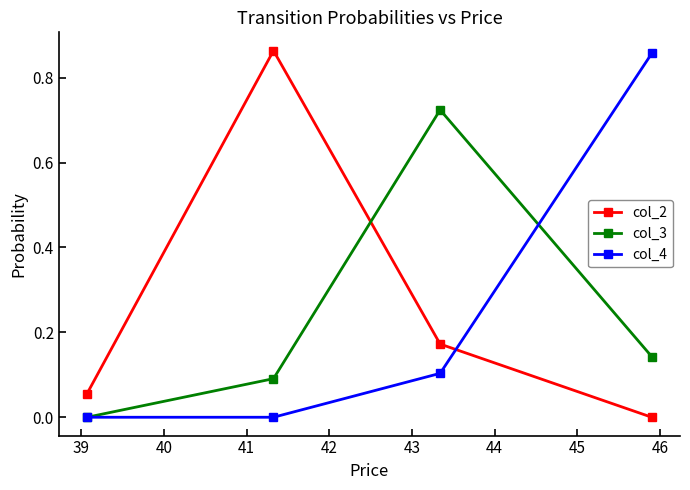

Which series ends up on top after the final intersection of col_2 and col_3?

col_3